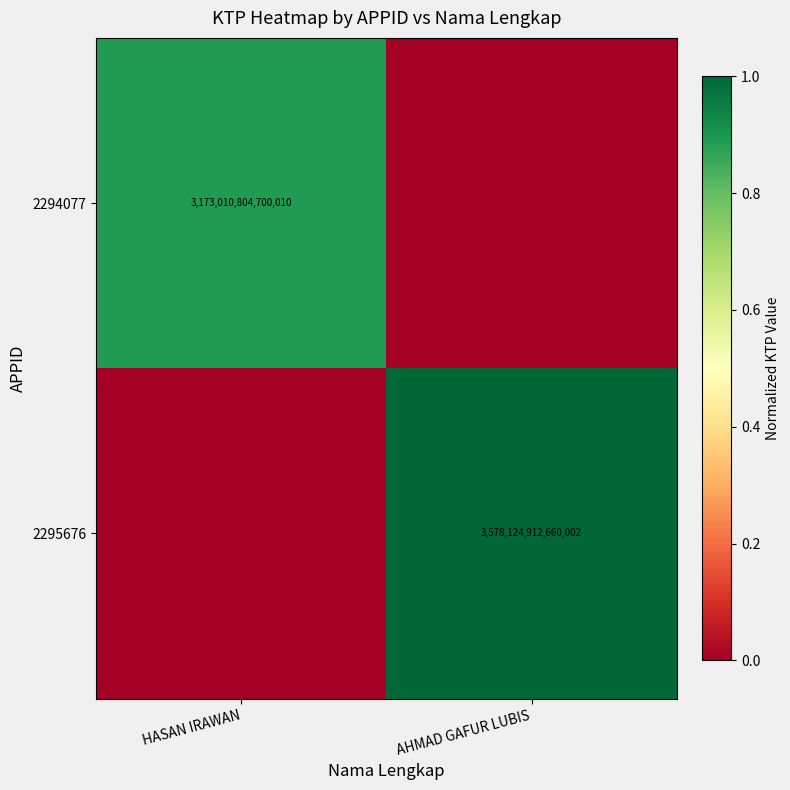

The value of 2294077 at HASAN IRAWAN is 1430125266039940. True or false?

False